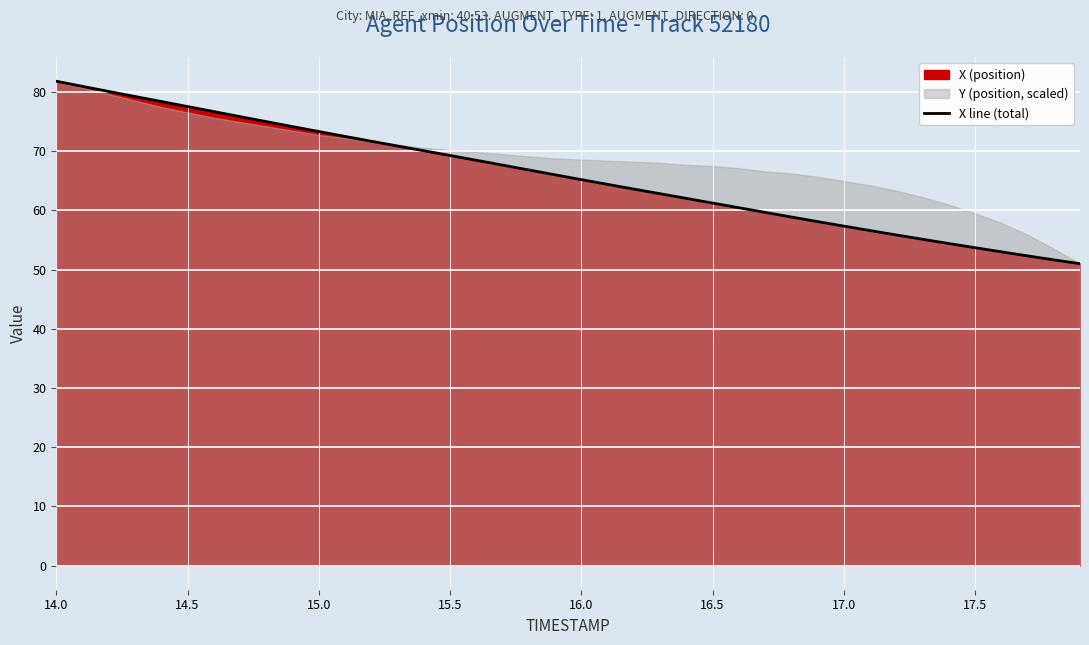

The X line (total) series shows 69.3 at 15.5. True or false?

True